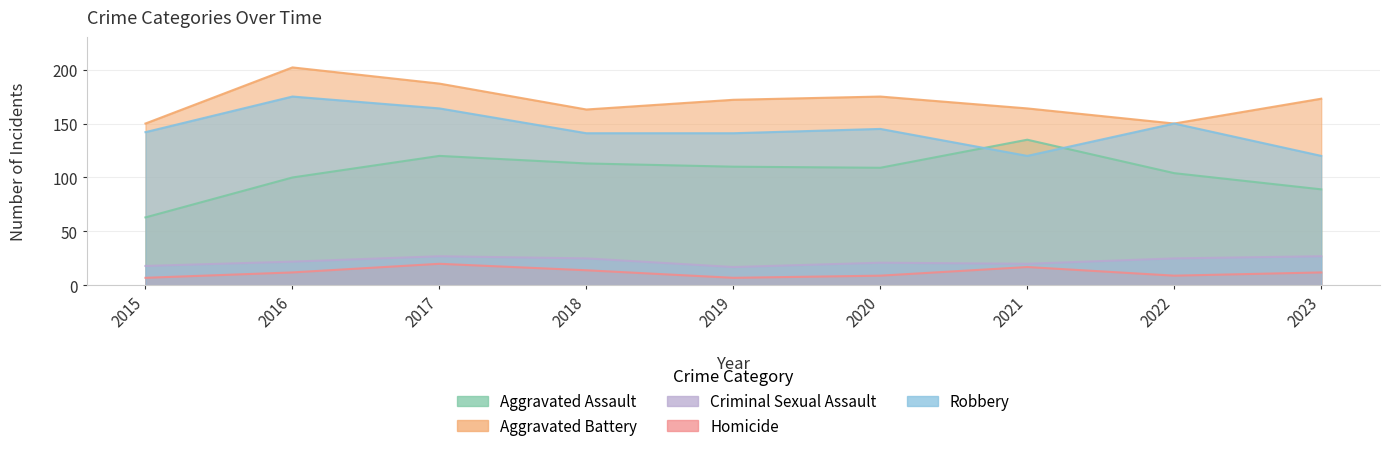

Which series changed the most between 2020 and 2021?

Aggravated Assault